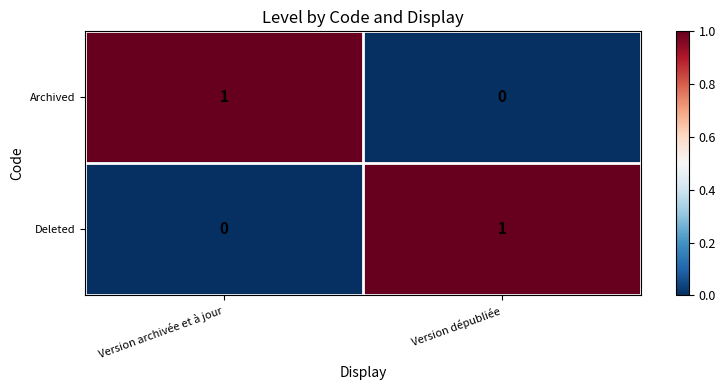

Is the value of Archived at Version archivée et à jour greater than the value of Deleted at Version archivée et à jour?

Yes